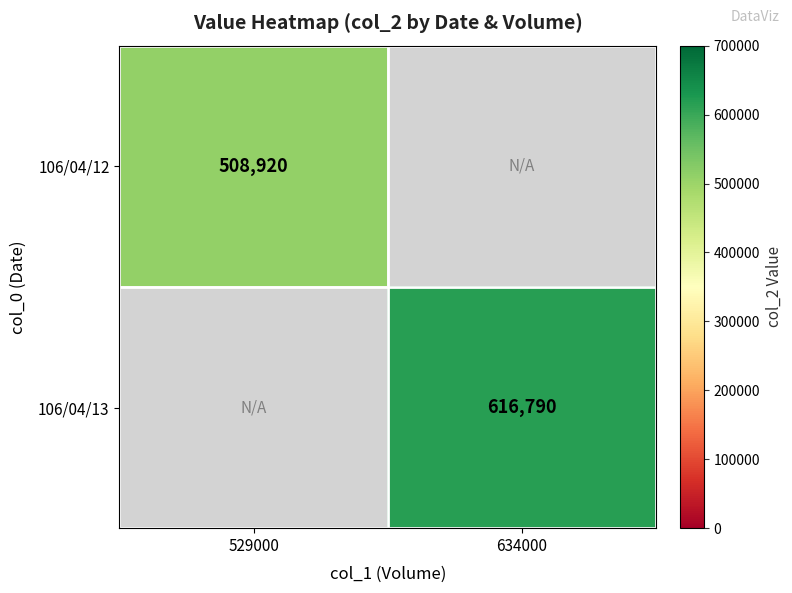

Is the value of 106/04/12 at 529000 greater than the value of 106/04/13 at 634000?

No